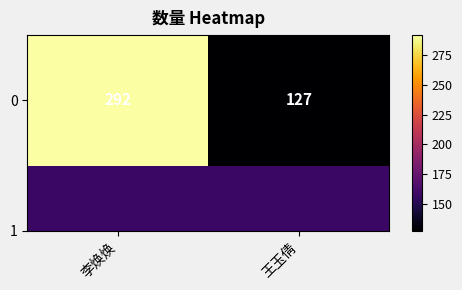

Rank the categories by value from lowest to highest.

王玉倩, 李焕焕